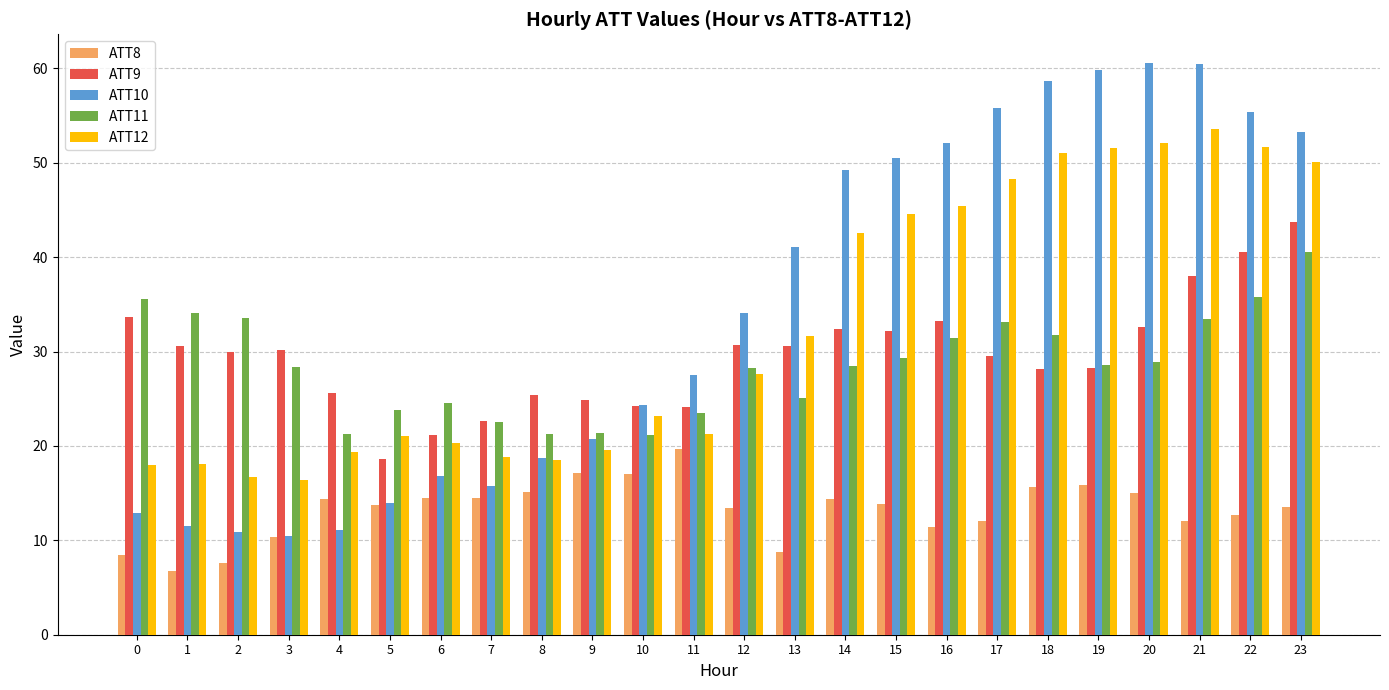

What is the maximum value for ATT12?

53.5